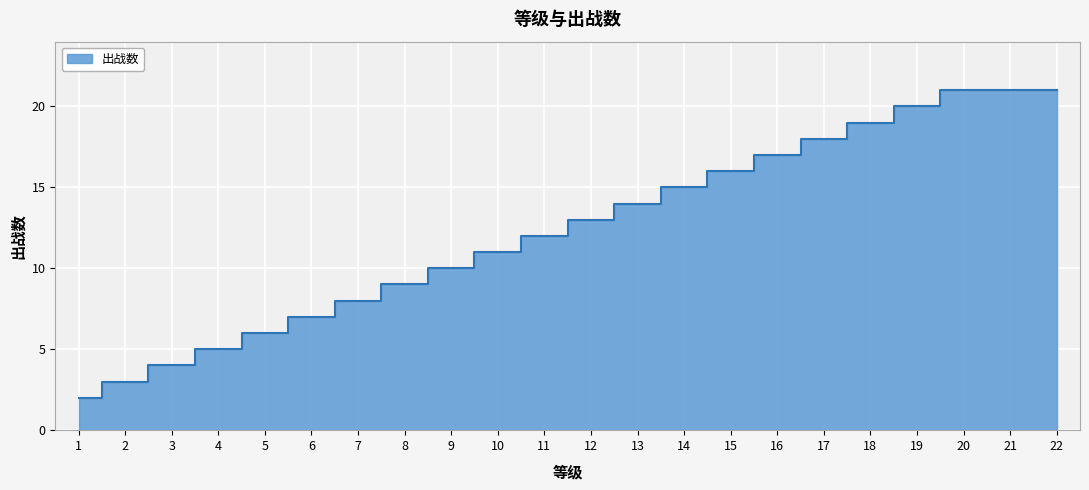

What is the difference between the maximum and minimum values?

19